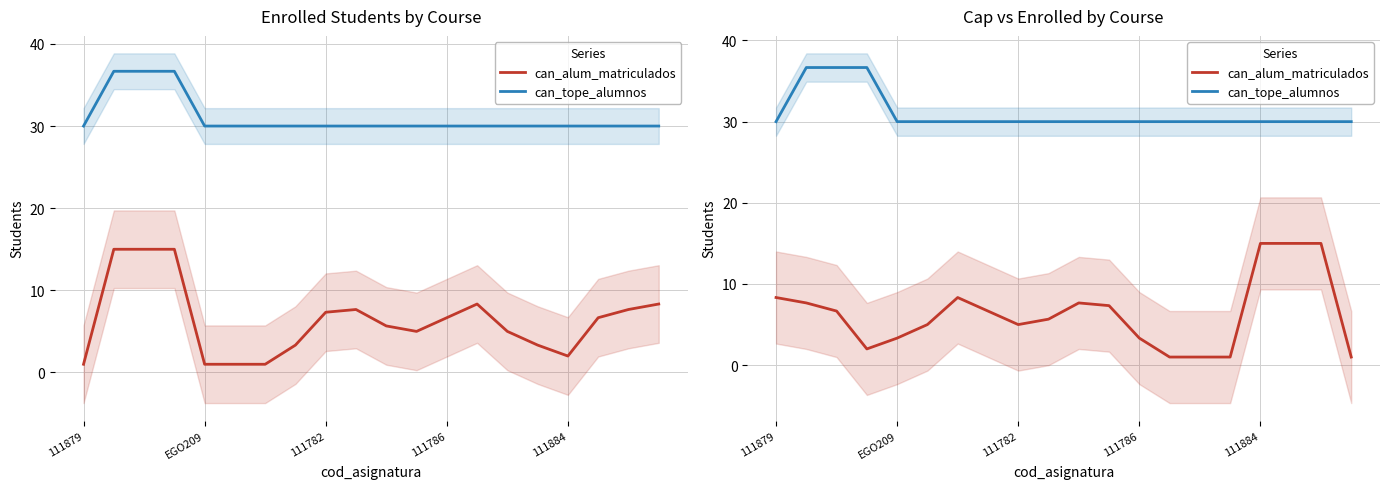

List the series in order of their overall mean, lowest first.

can_alum_matriculados, can_tope_alumnos